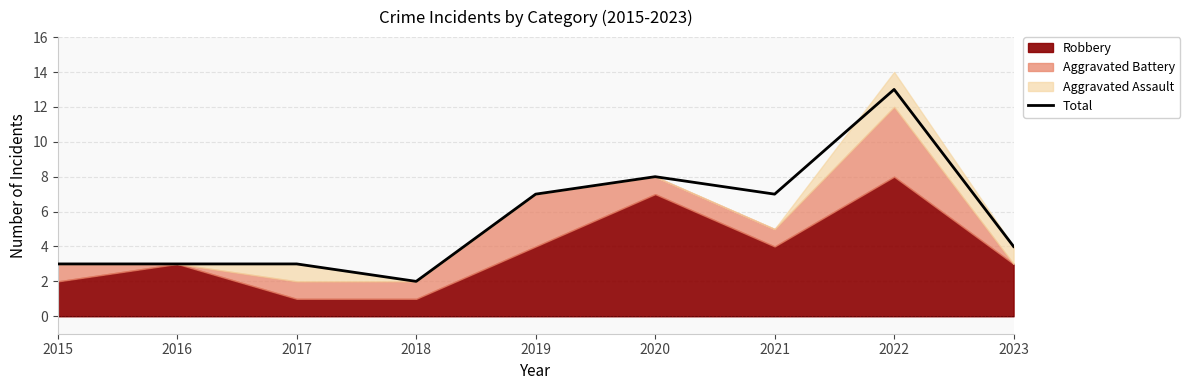

Which has a higher value, 2018 or 2020?

2020